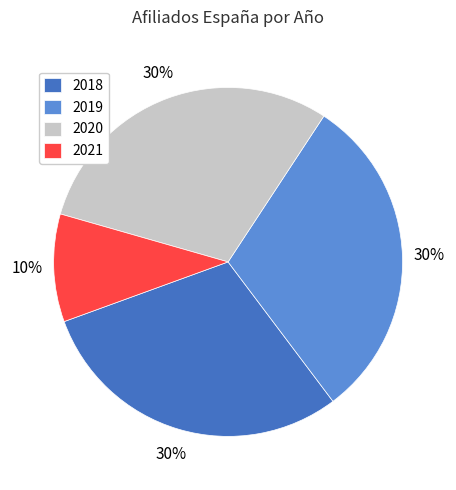

How many slices are in this pie chart?

4